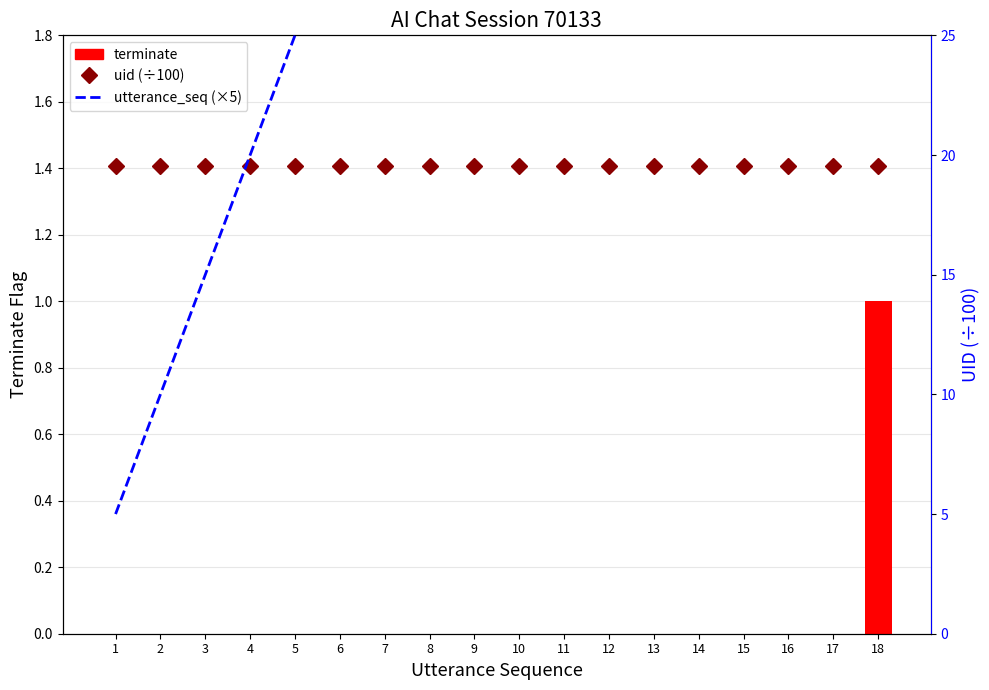

Rank the series at 12 from lowest to highest value.

terminate, uid (÷100), utterance_seq (×5)